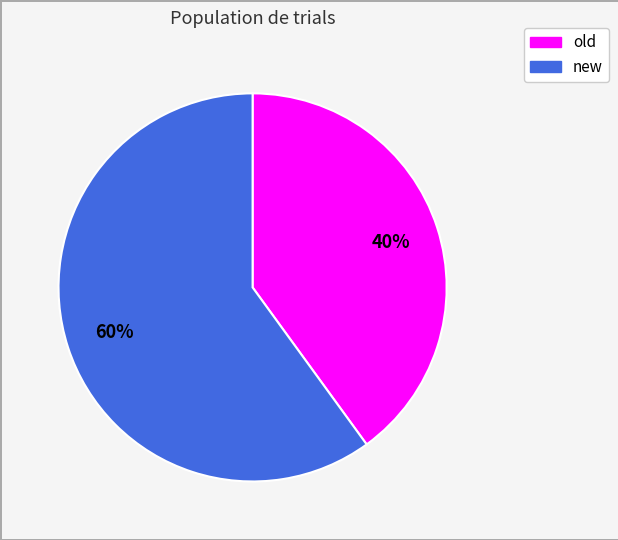

To the nearest percent, what portion does new represent?

60%